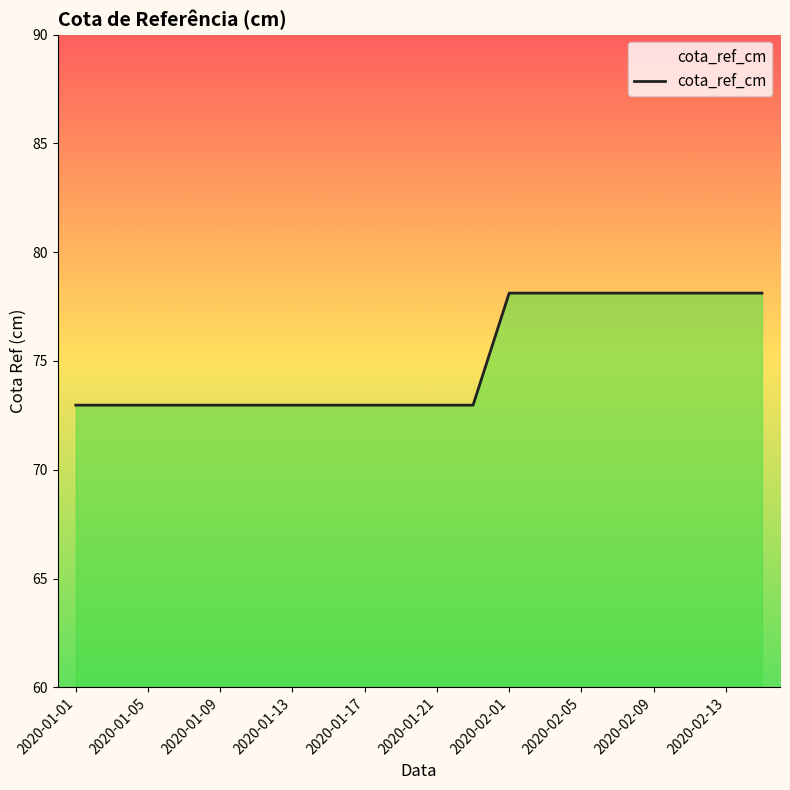

What is the smallest value displayed?

73.0